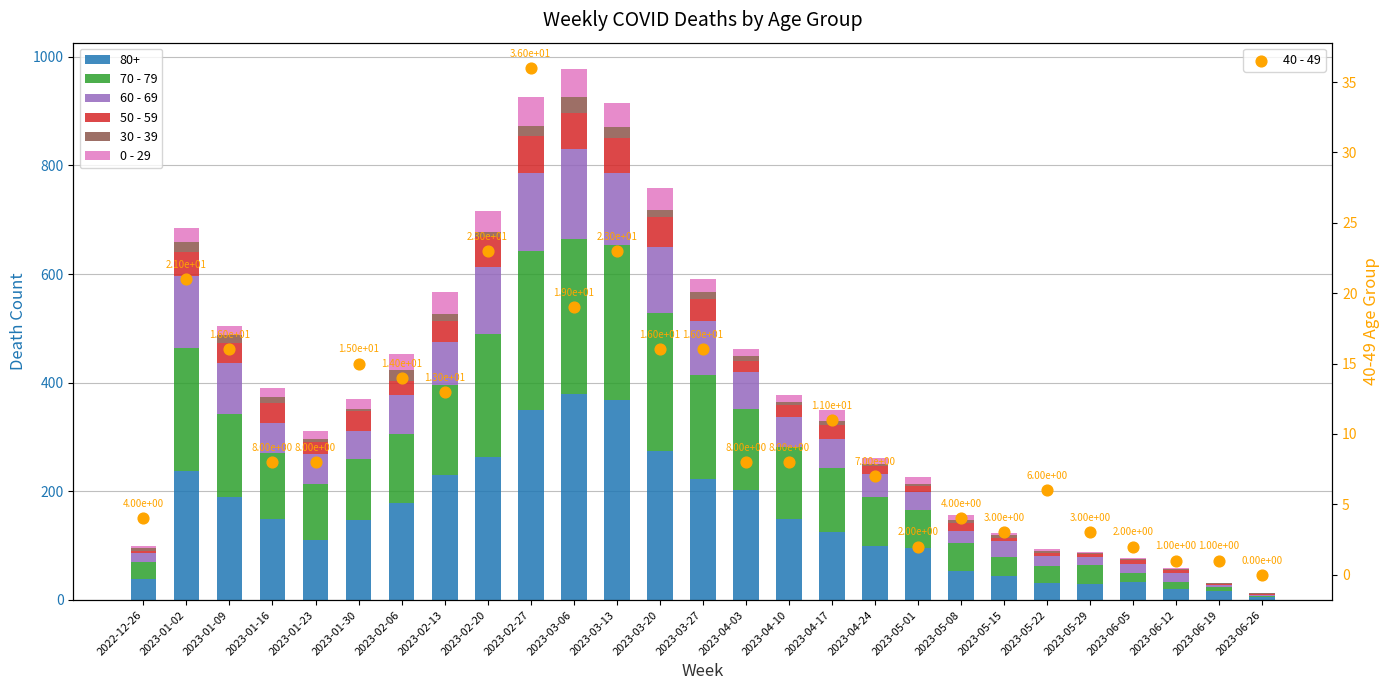

What are all the series names shown in the legend?

70 - 79, 60 - 69, 50 - 59, 30 - 39, 0 - 29, 40 - 49